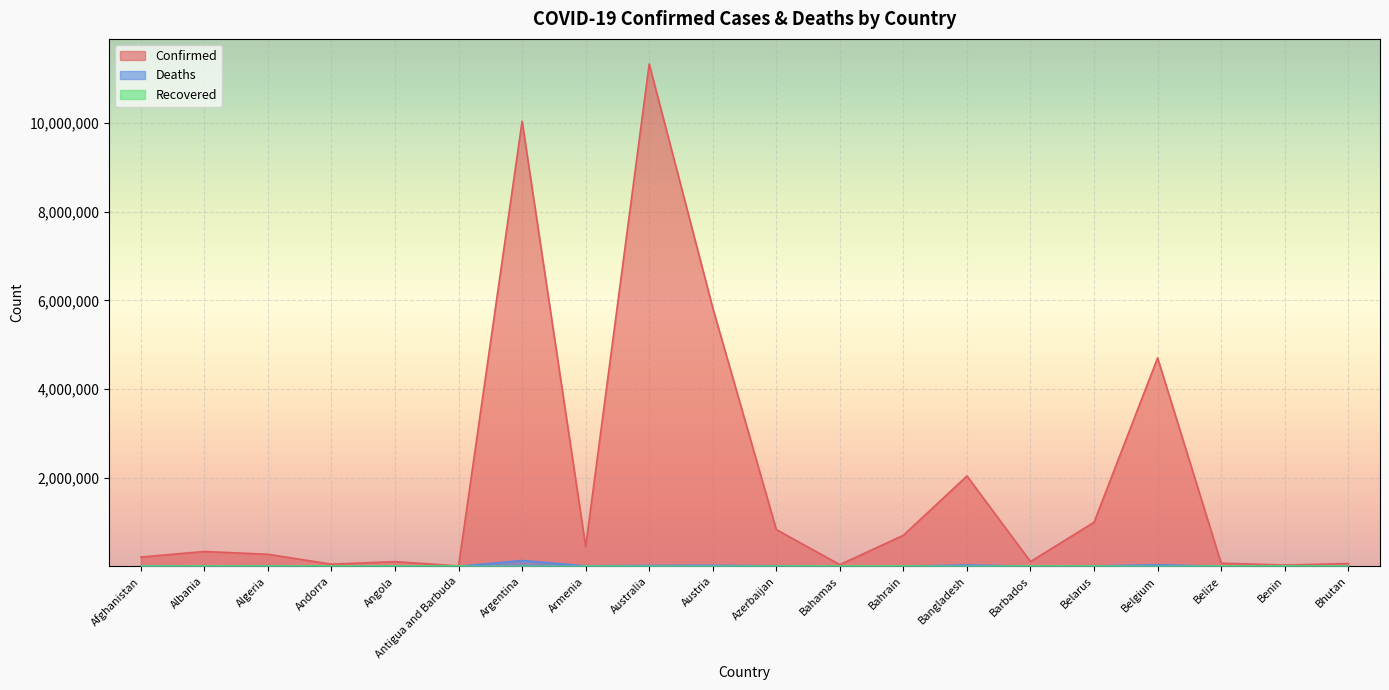

What is the difference between the Deaths values at Bhutan and Azerbaijan?

10077